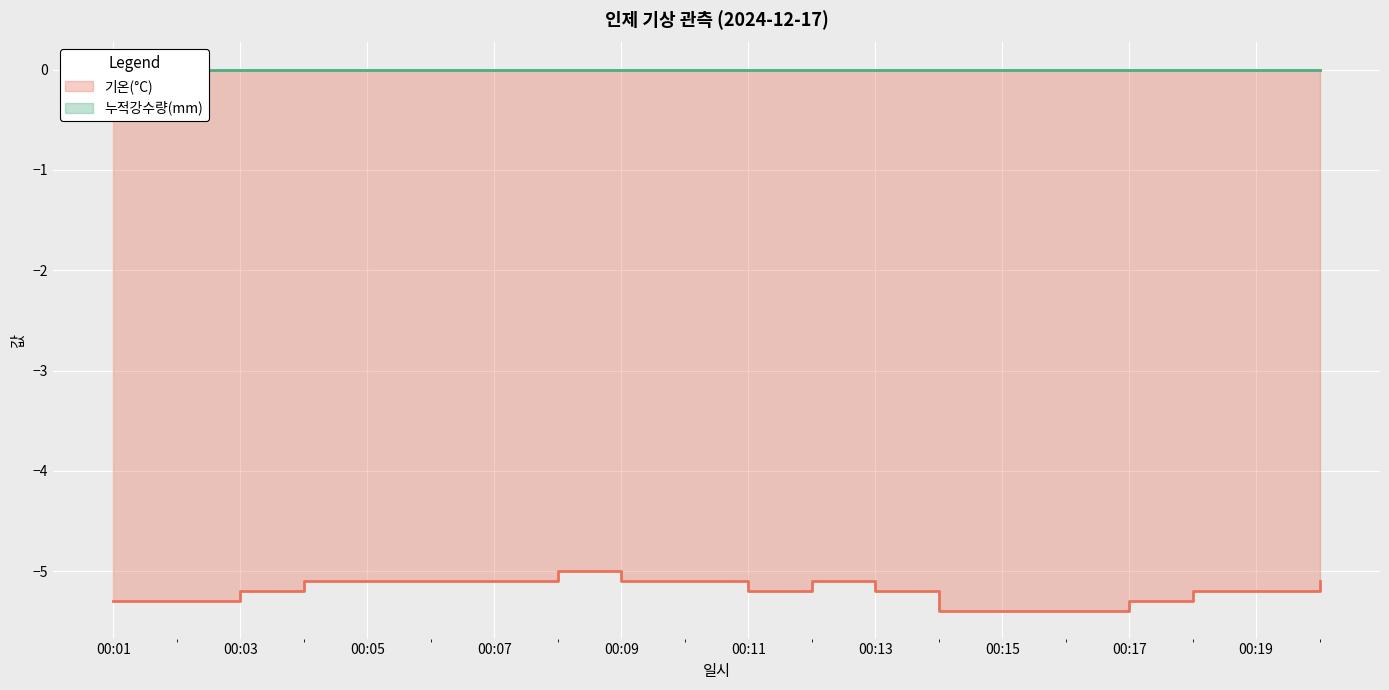

Reading left to right, list all the values displayed in this chart.

-5.3	-5.3	-5.2	-5.1	-5.1	-5.1	-5.1	-5.0	-5.1	-5.1	-5.2	-5.1	-5.2	-5.4	-5.4	-5.4	-5.3	-5.2	-5.2	-5.1